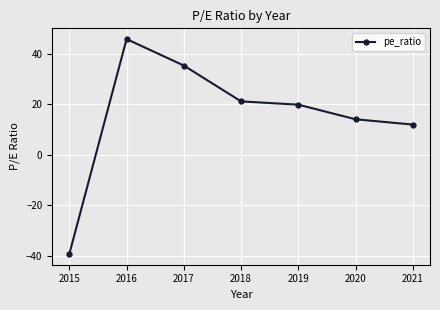

What is the sum of all values?

109.2